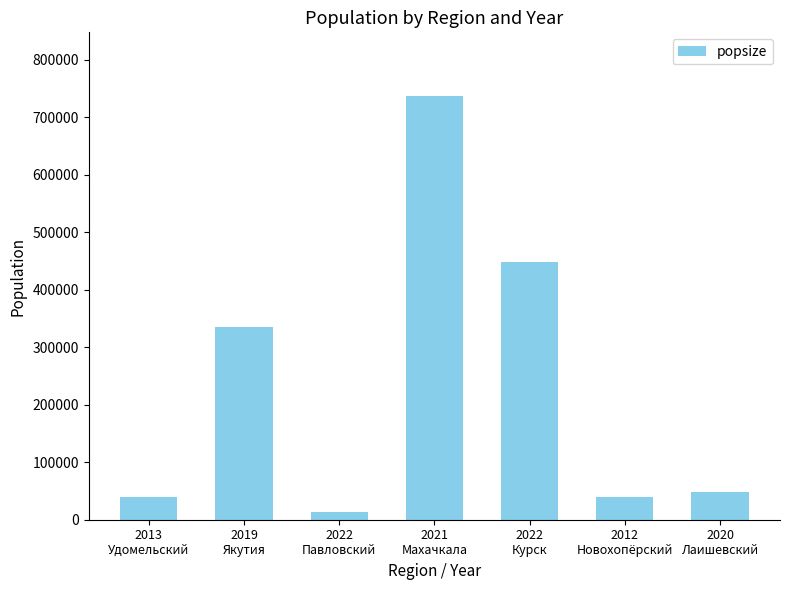

Does the chart contain stacked bars?

No